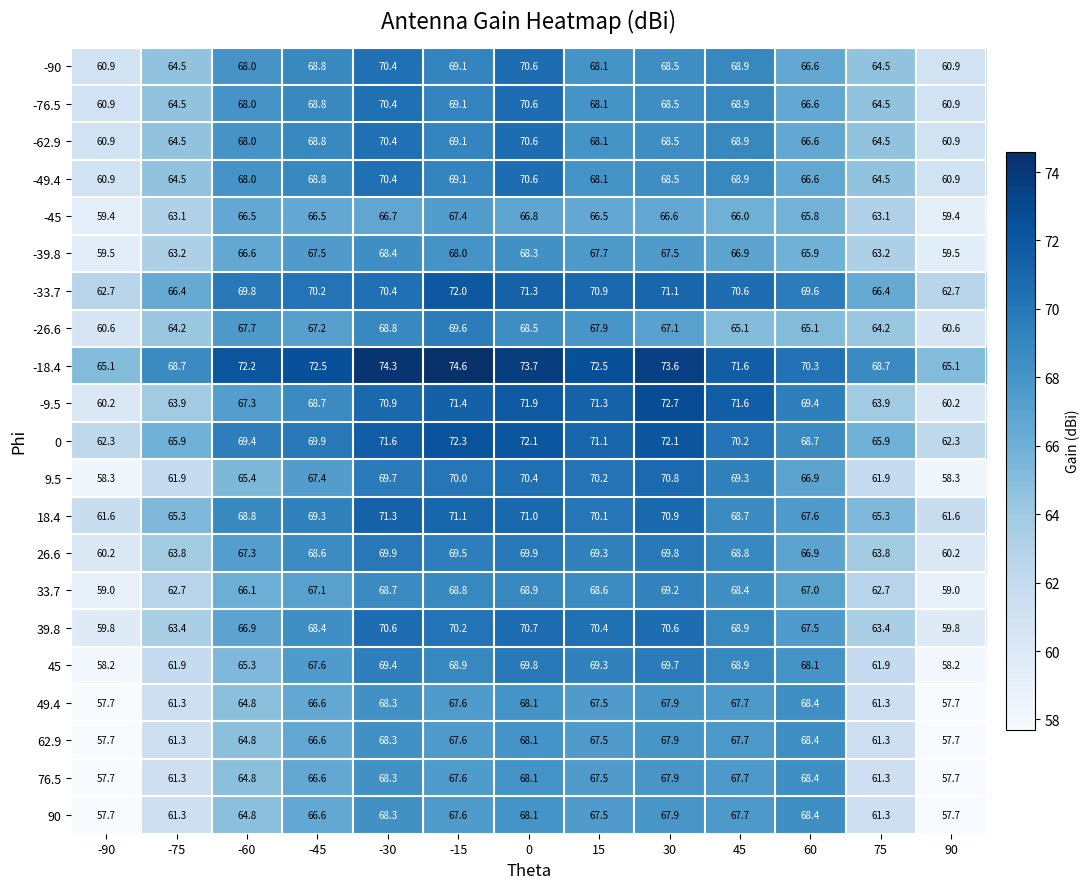

What is the sum of all -18.4 values?

922.9